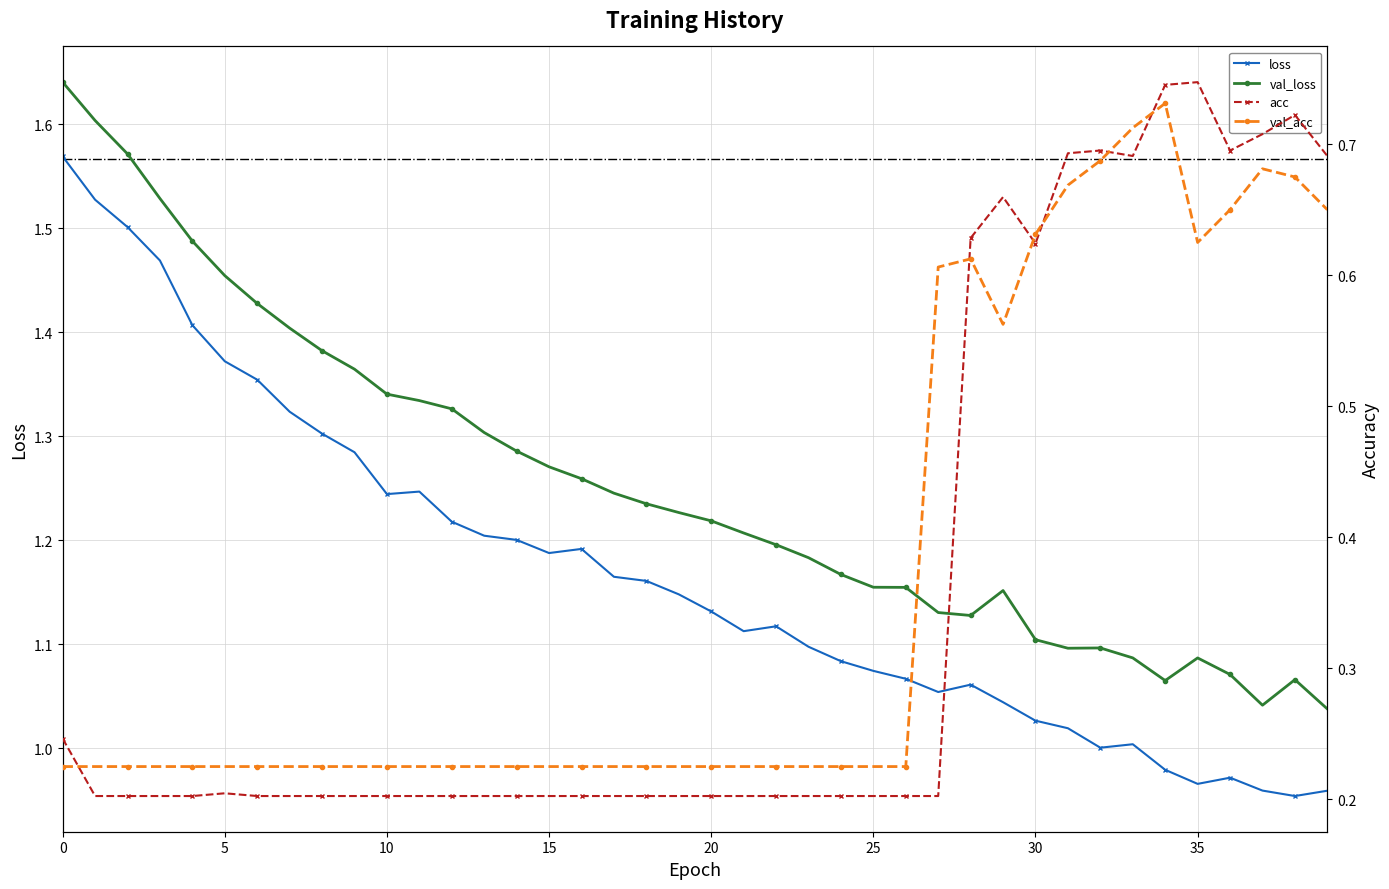

In loss, how many points are lower than both neighbors (excluding endpoints)?

7